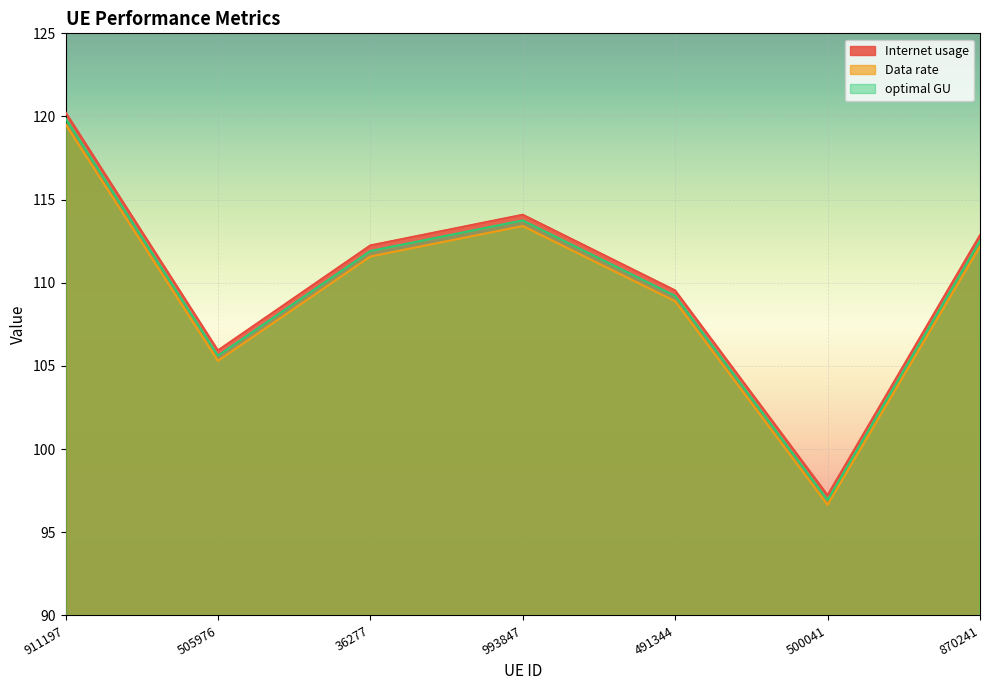

At which category does optimal GU reach its first local valley?

505976